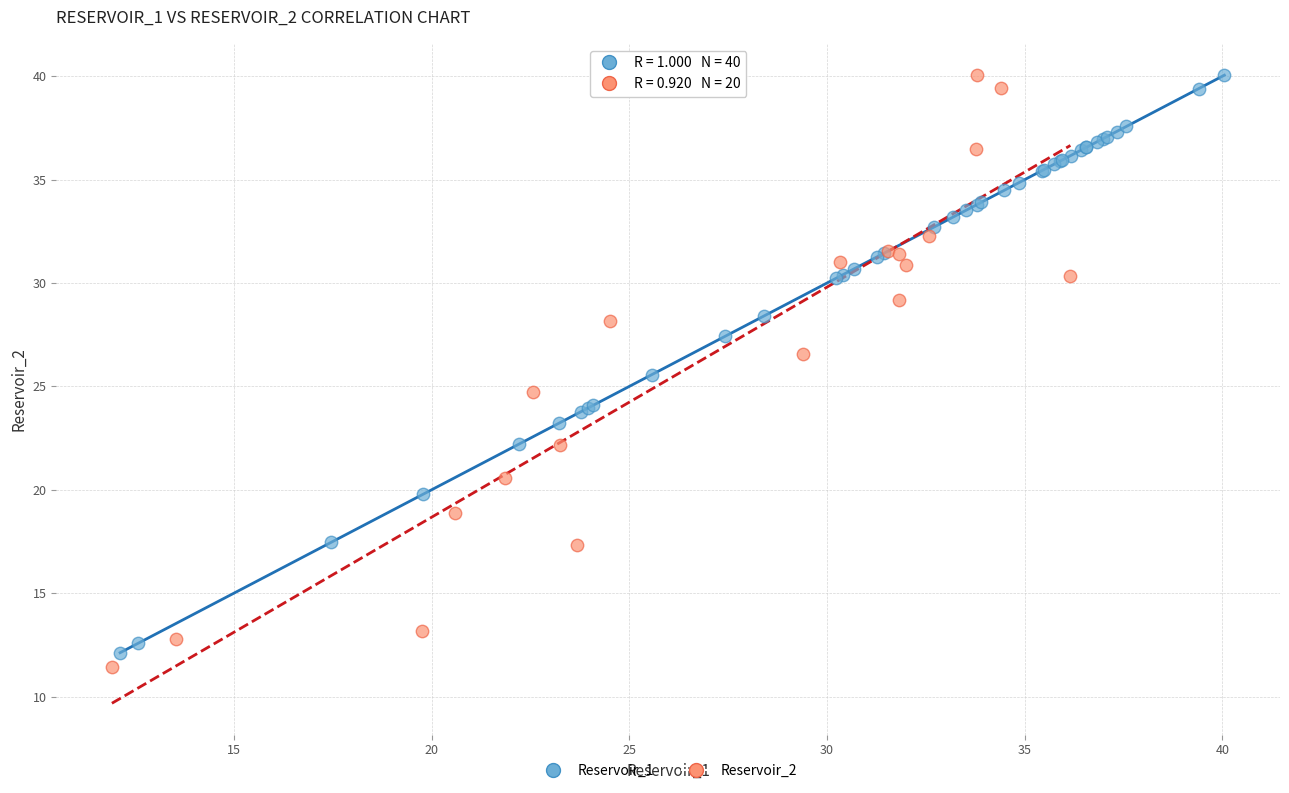

What are all the series names shown in the legend?

Reservoir_1, Reservoir_2